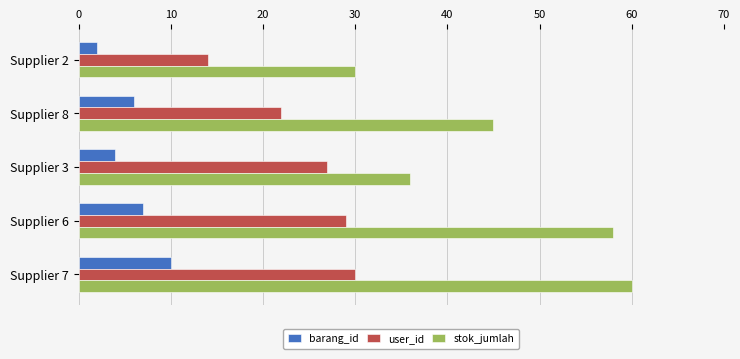

Which label corresponds to the largest value in the chart?

Supplier 7